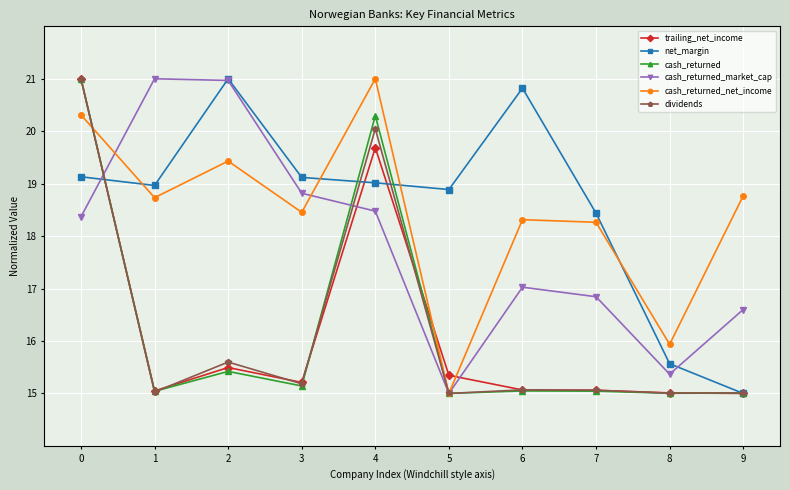

What is the value of the cash_returned_market_cap point at the 6th from the left?

15.0